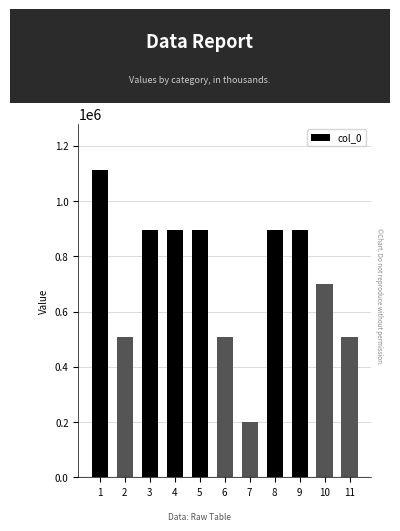

Which category has the lowest value across all series?

7